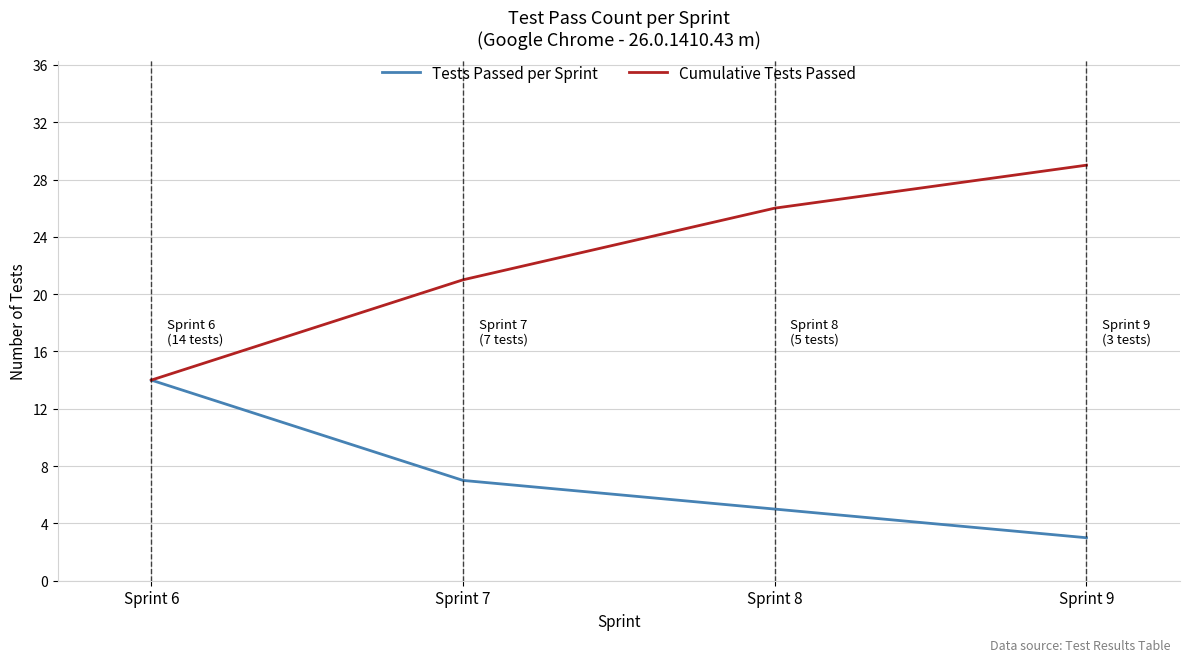

Count the number of categories in the chart.

4